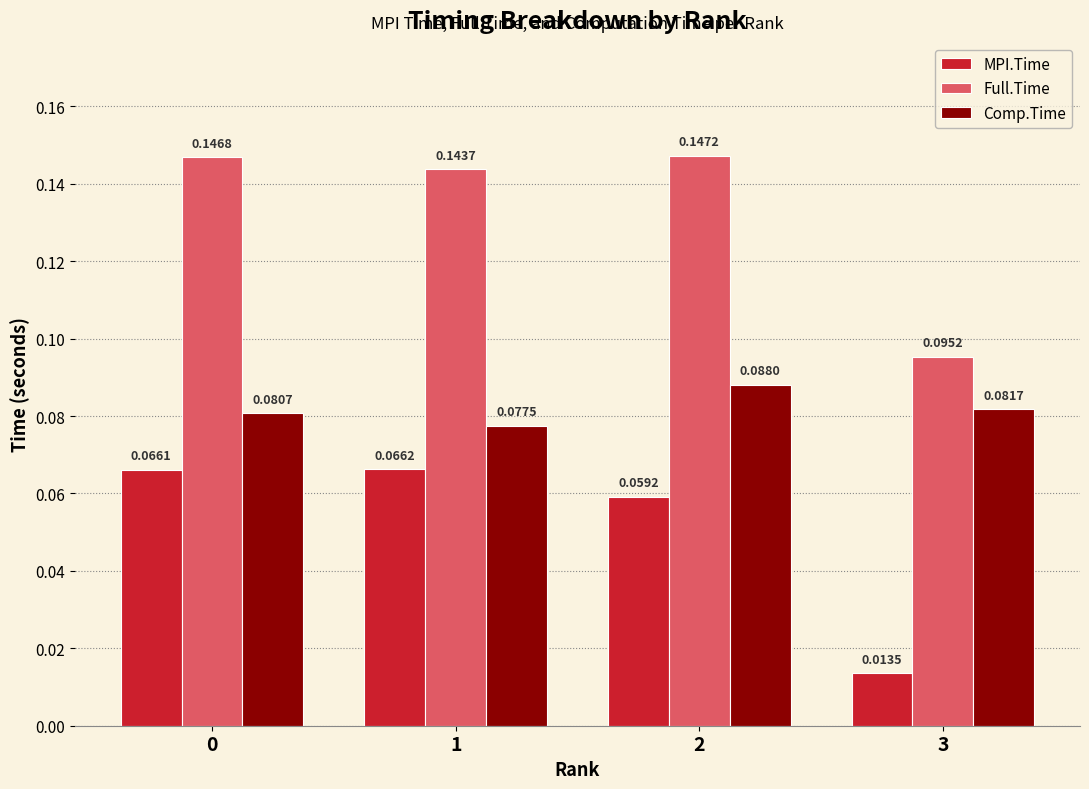

How many data points does each series have?

4